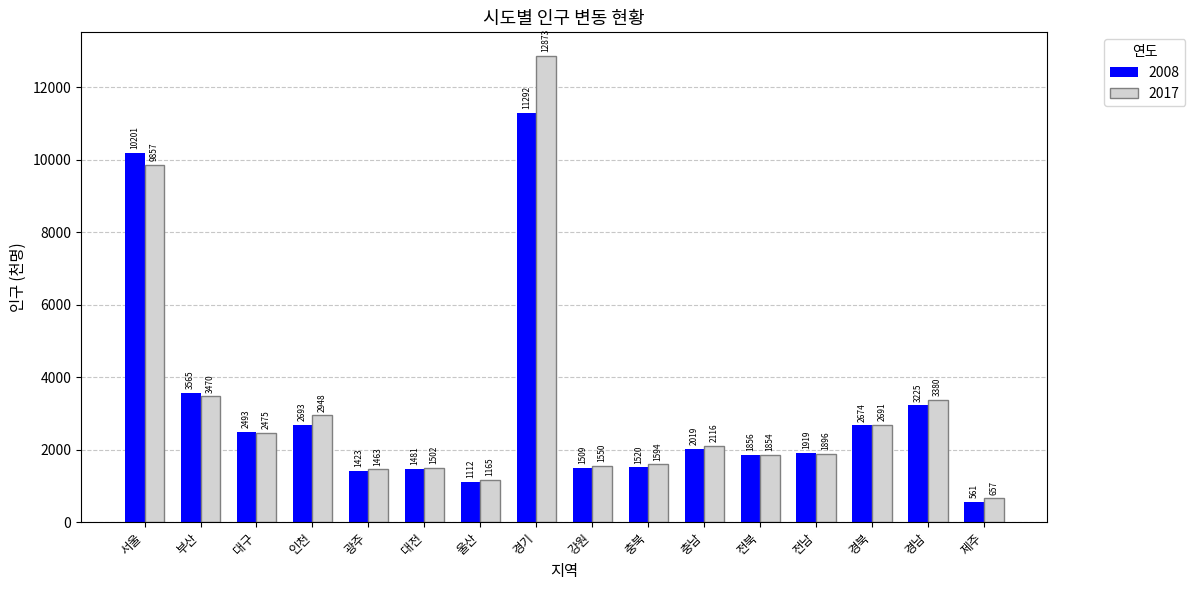

Which category has the lowest value in the 2008 series?

제주